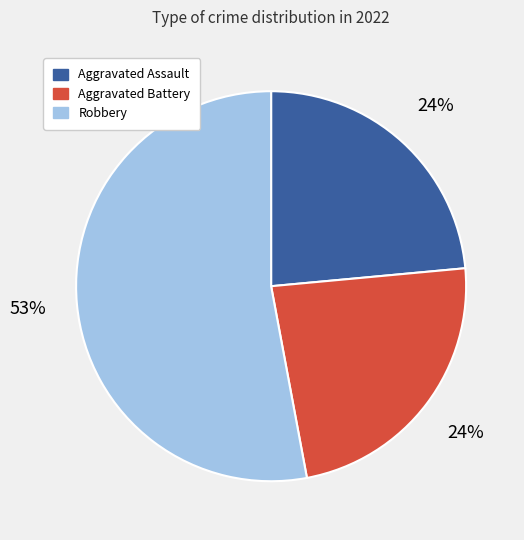

To the nearest percent, what is the difference between the largest and smallest slice percentages?

29%